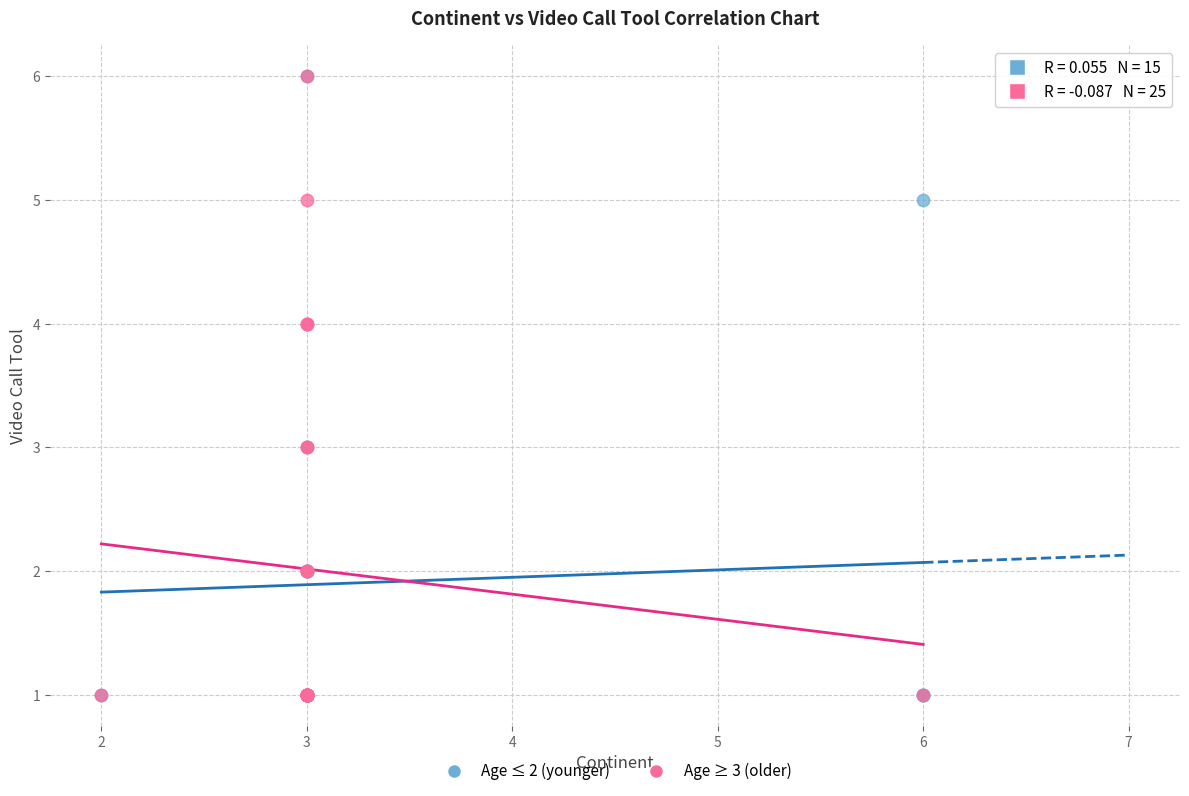

What are all the series names shown in the legend?

Age ≤ 2 (younger), Age ≥ 3 (older)